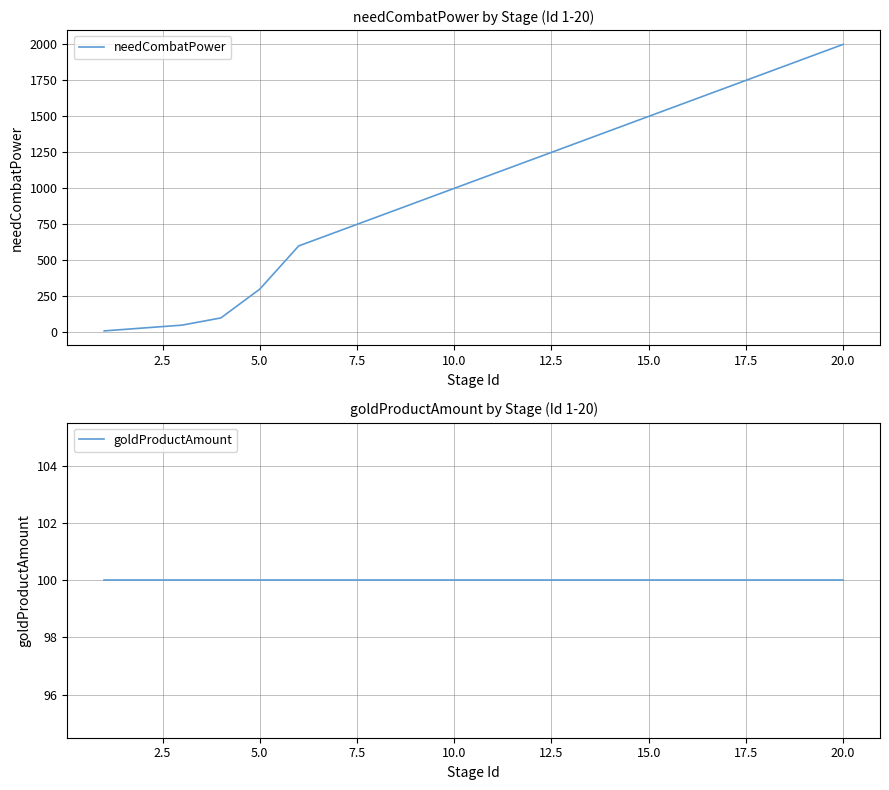

True or false: goldProductAmount and needCombatPower intersect in this chart.

False